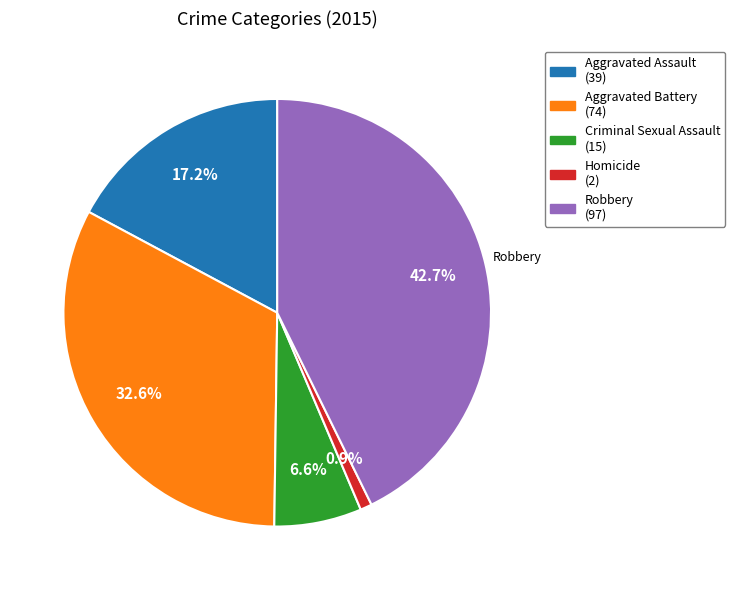

What percentage do Homicide and Aggravated Battery together represent?

33.5%